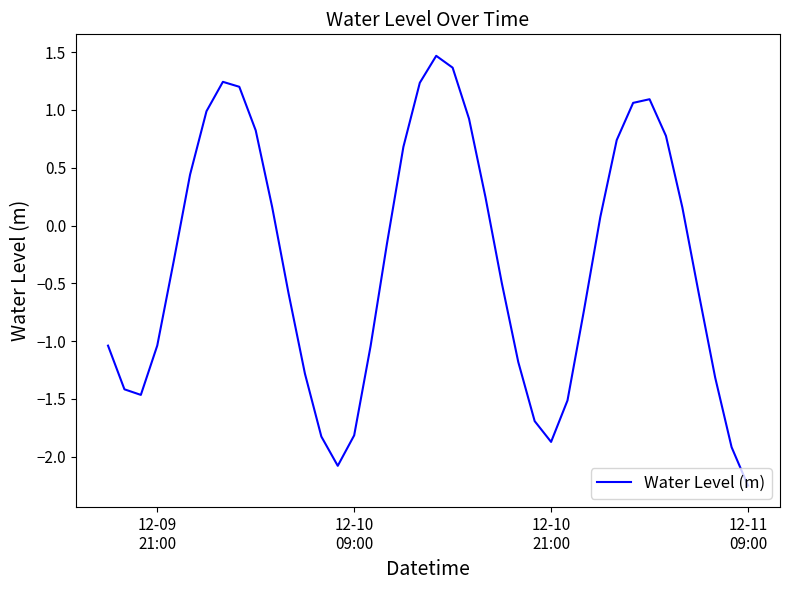

What is the difference between the maximum and minimum values?

3.7